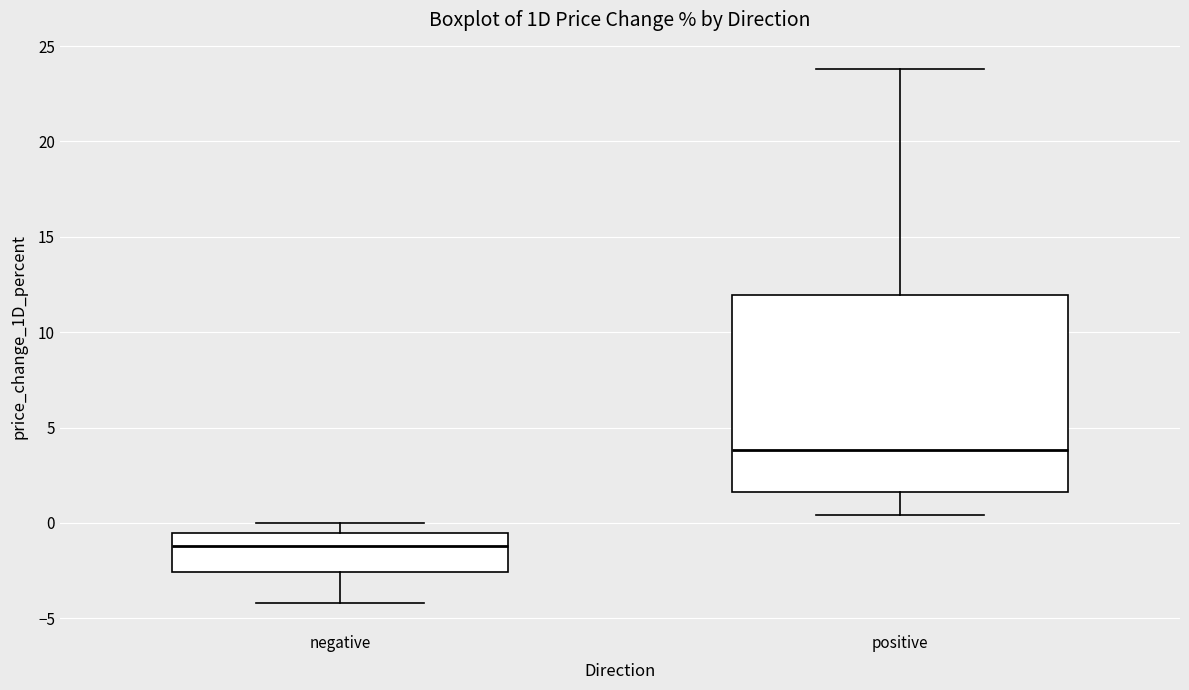

Which box's median line is the lowest?

negative